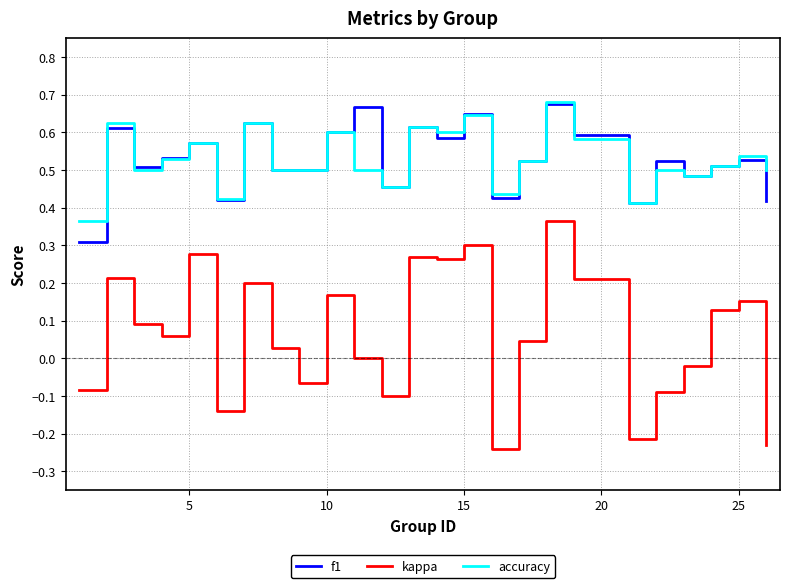

True or false: f1 and kappa intersect in this chart.

False